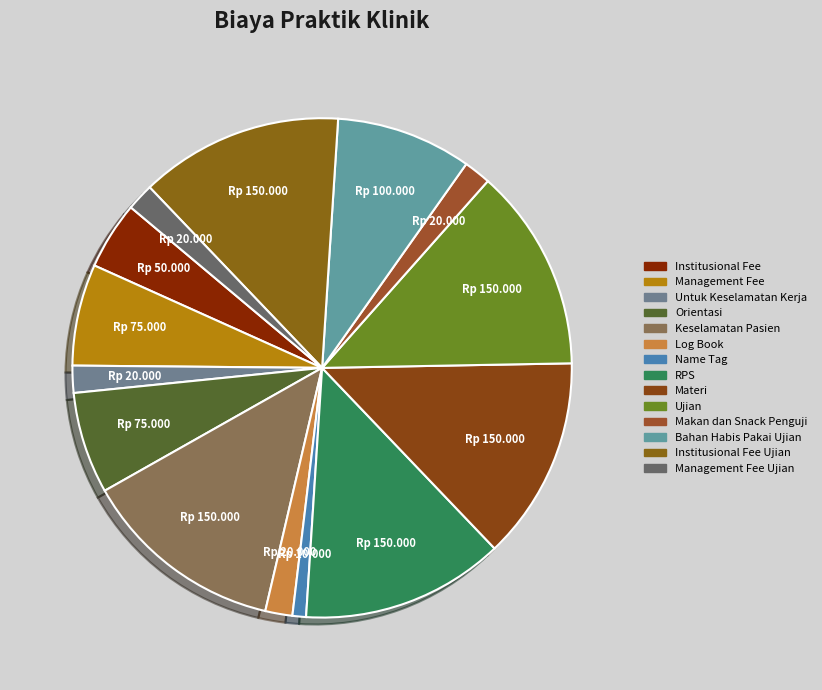

To the nearest percent, what portion does Bahan Habis Pakai Ujian represent?

9%